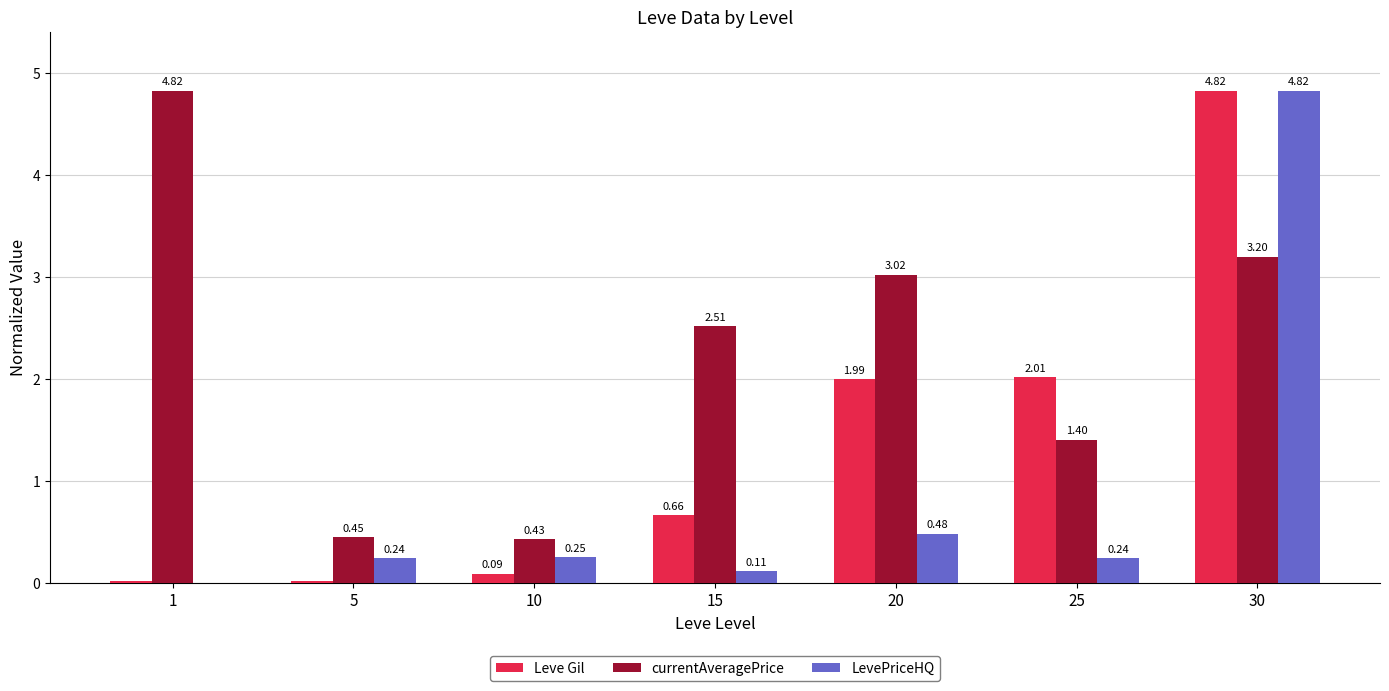

What is the sum of all Leve Gil values?

9.6